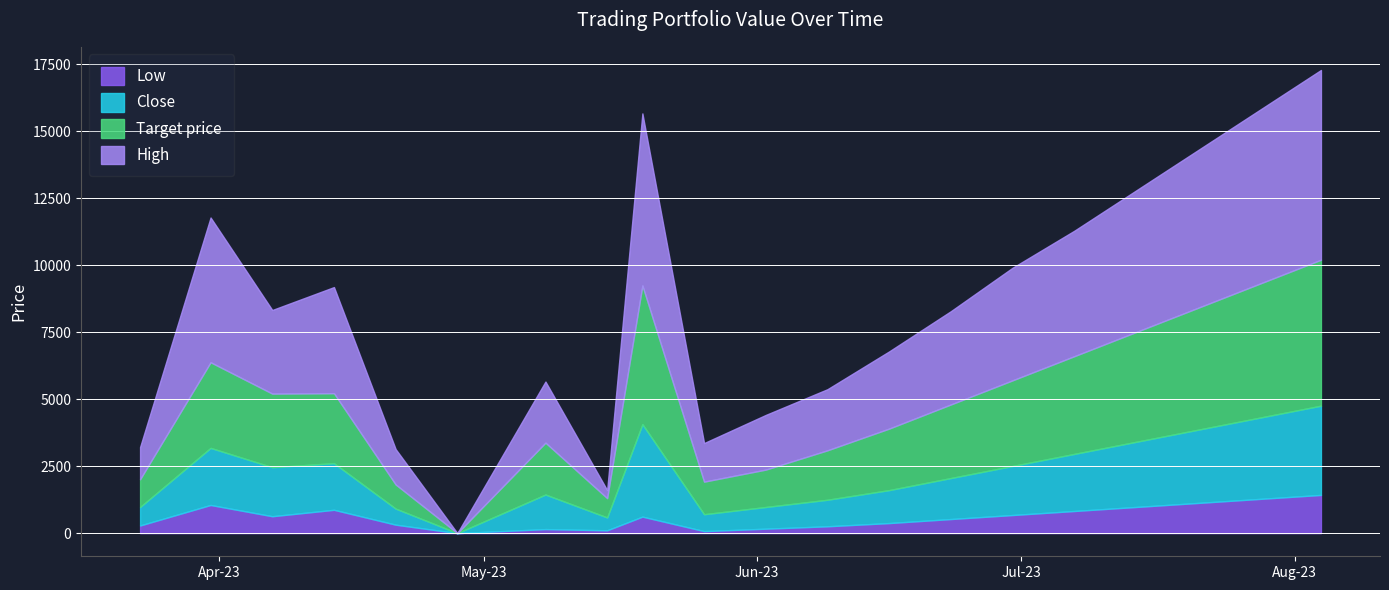

At which label does Close reach its peak?

2023-05-19